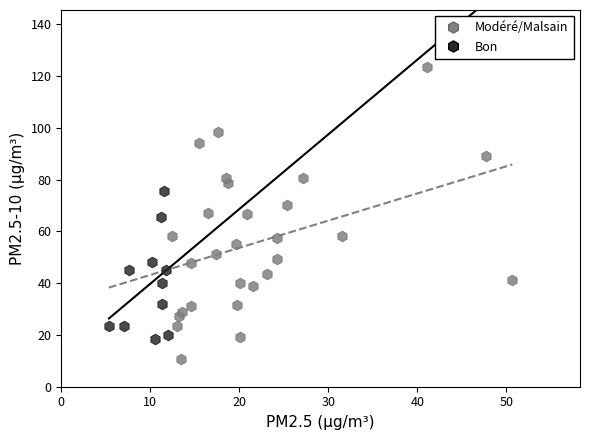

Which series reaches the minimum Y coordinate?

Modéré/Malsain